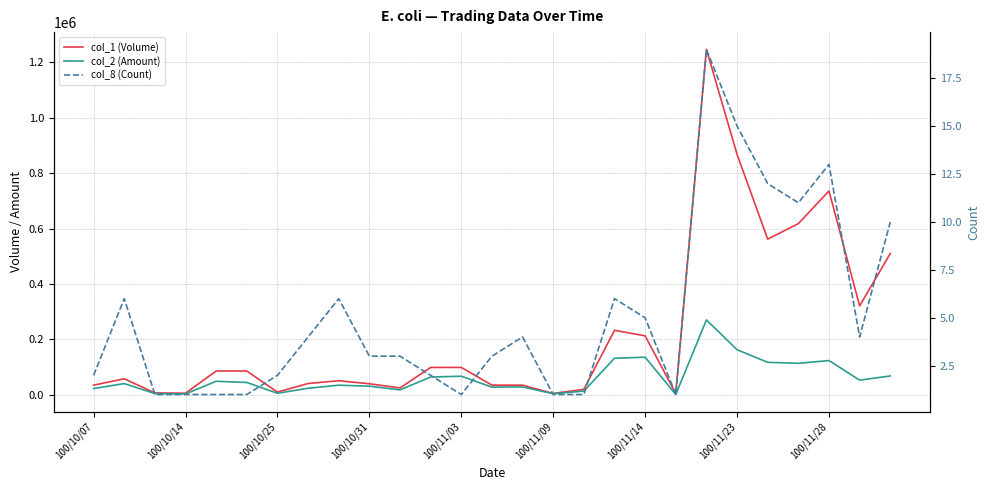

Count the number of categories in the chart.

27